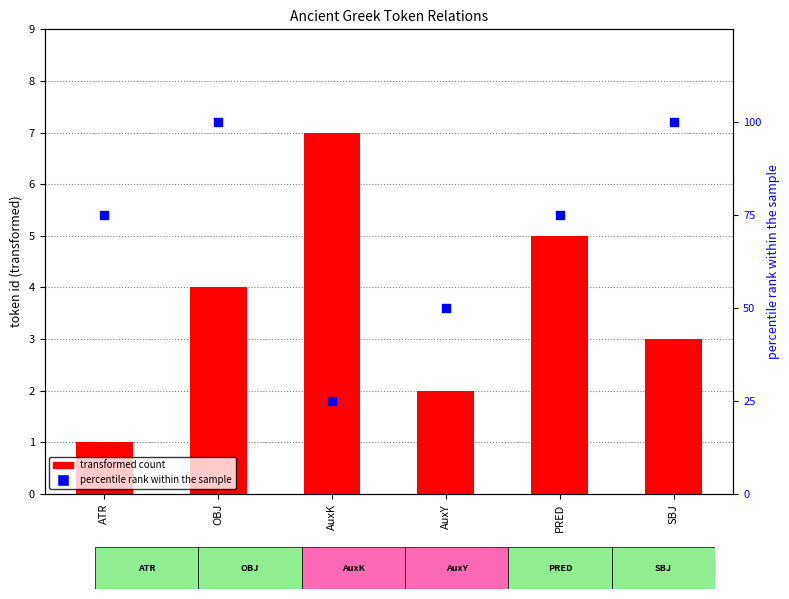

What is the total value across all series at AuxY?

52